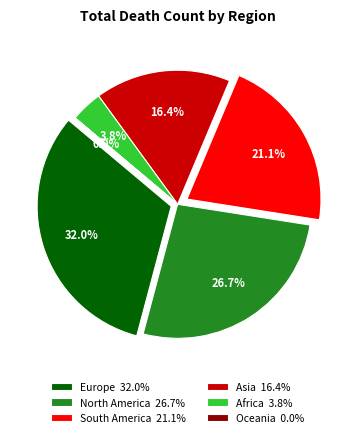

The Oceania slice represents 1% of the pie. True or false?

False